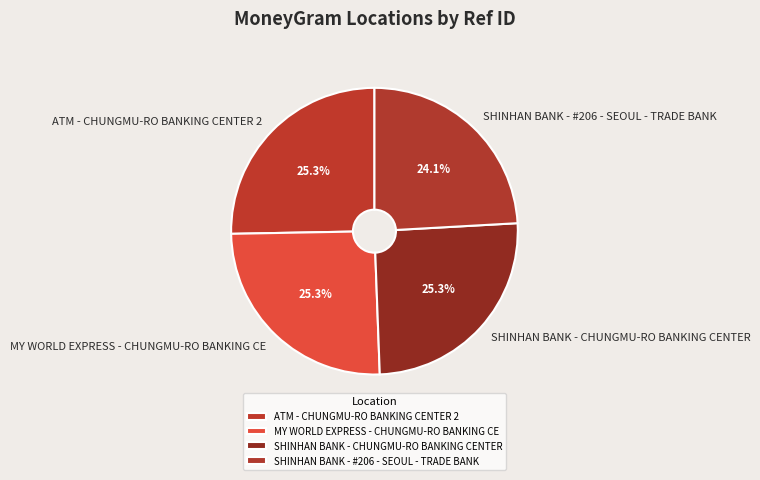

Which category has the smallest portion of the pie?

SHINHAN BANK - #206 - SEOUL - TRADE BANK